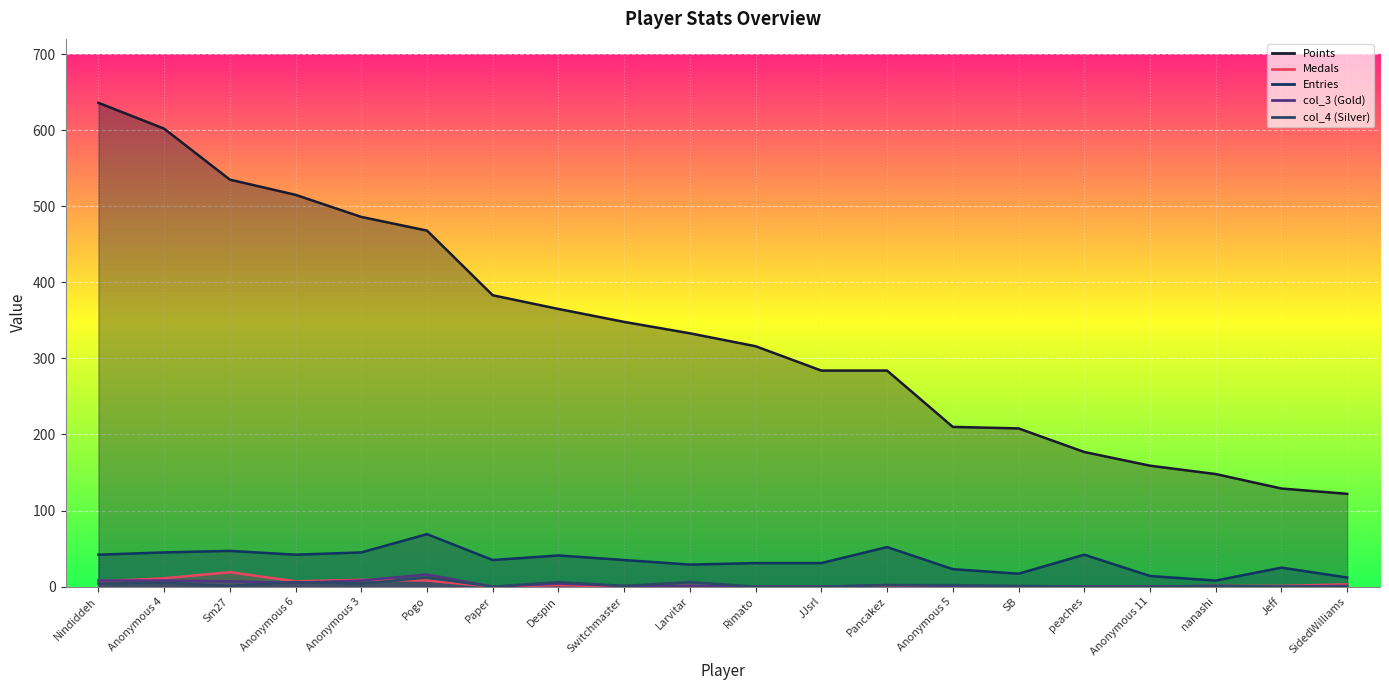

How many values in the col_3 series exceed 1?

8